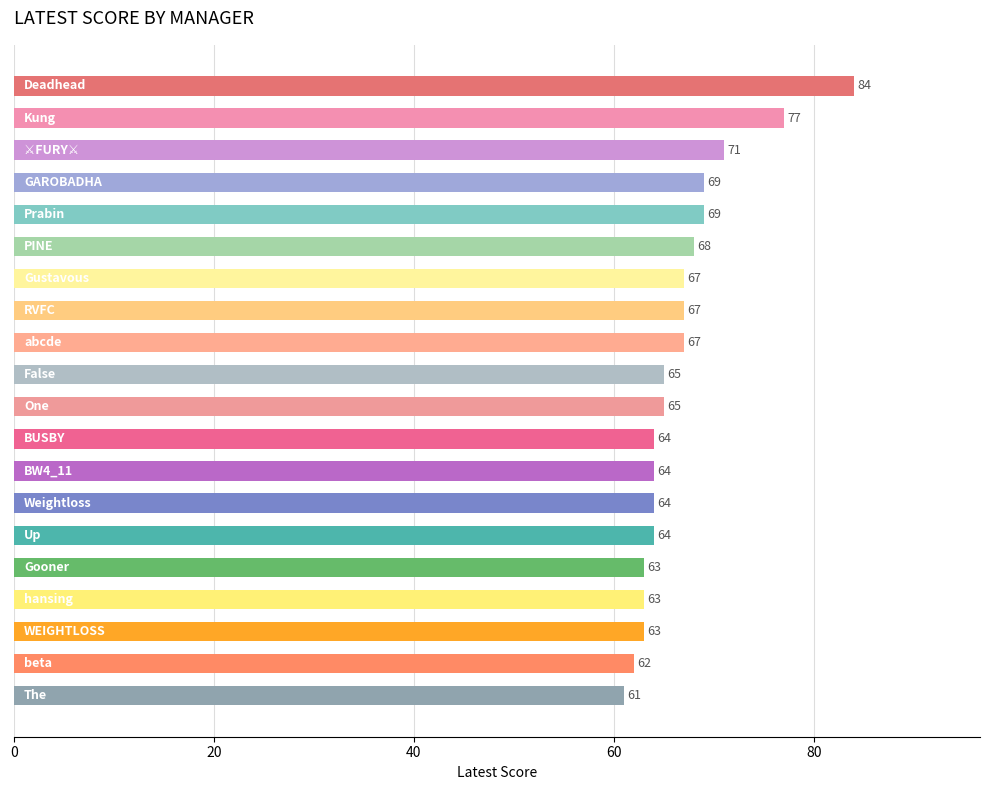

What is the value of the 18th bar from the top?

63